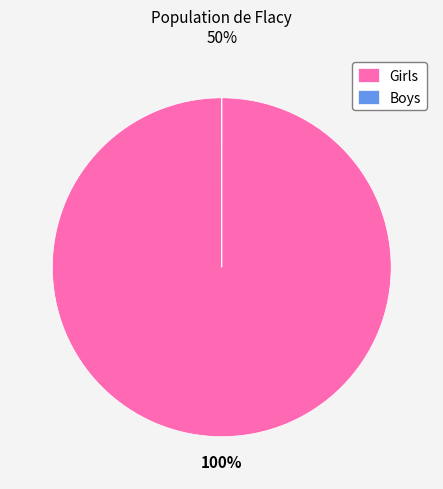

To the nearest percent, what is the difference between the largest and smallest slice percentages?

100%